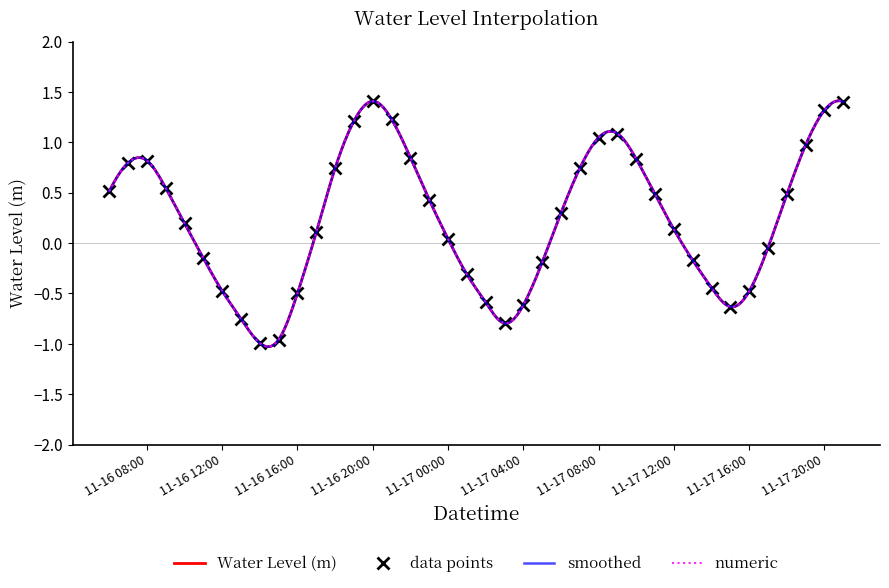

The data points series shows 1.7 at 11-17 20:00. True or false?

False